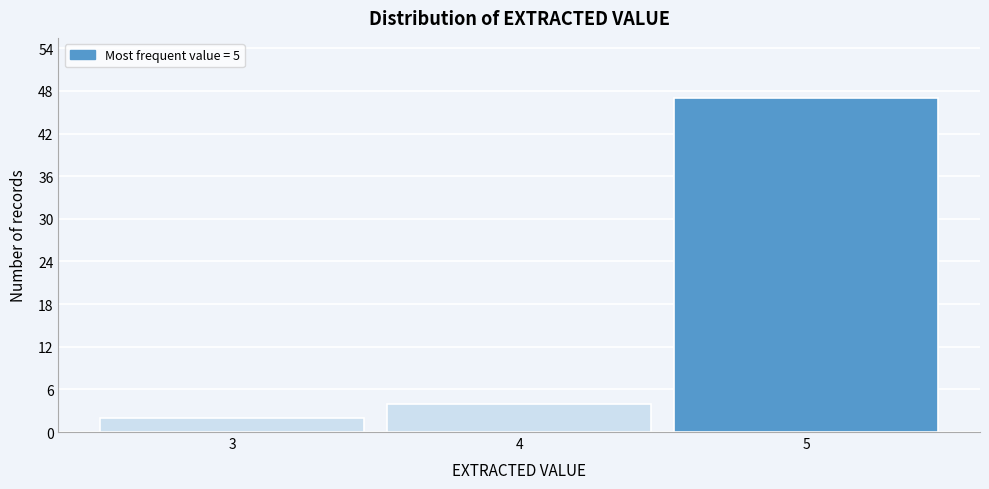

Reading left to right, list every bar in this chart as the range it spans on the x-axis followed by its height. The values are not printed on the chart, so give them approximately, as read against the axis.

2.5 to 3.5: 2
3.5 to 4.5: 4
4.5 to 5.5: 47